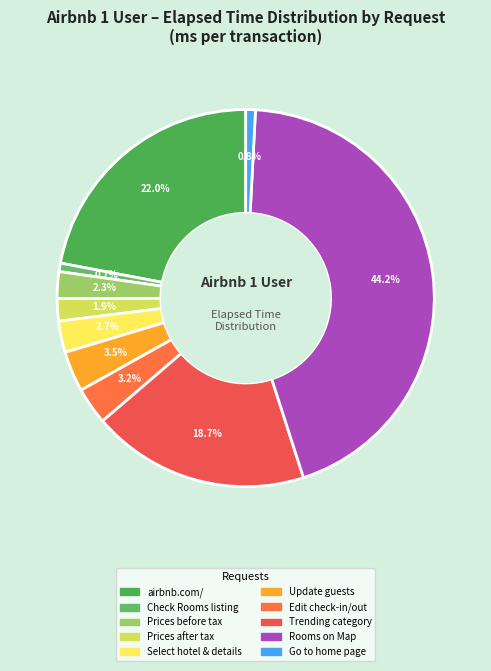

To the nearest percent, what is the average slice percentage?

10%